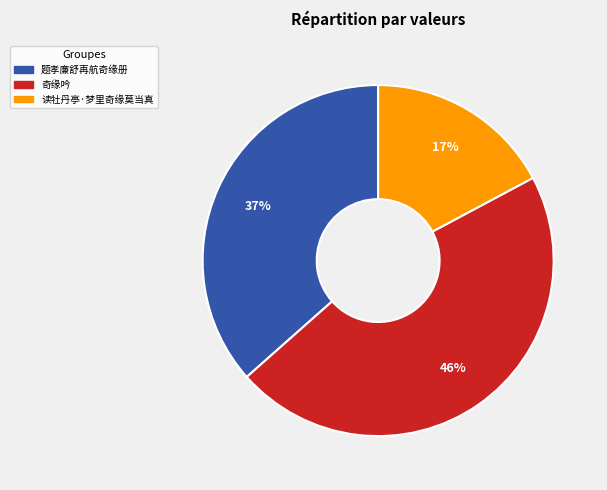

Combined, do 题孝廉舒再航奇缘册 and 奇缘吟 account for over 50%?

Yes